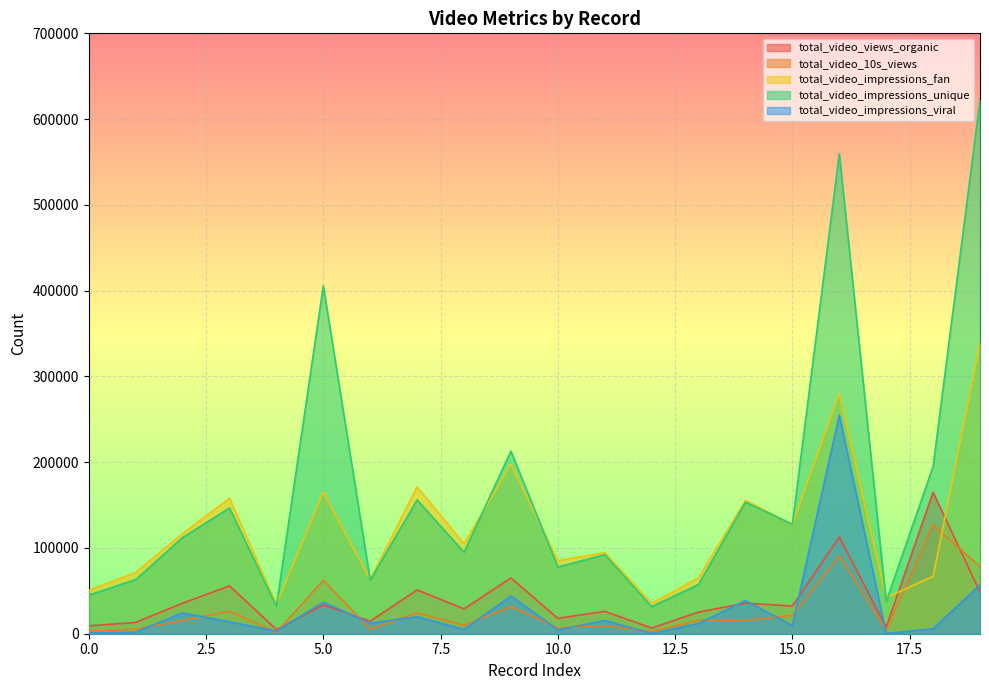

What is the difference between the second highest and minimum values in the total_video_views_organic series?

107812